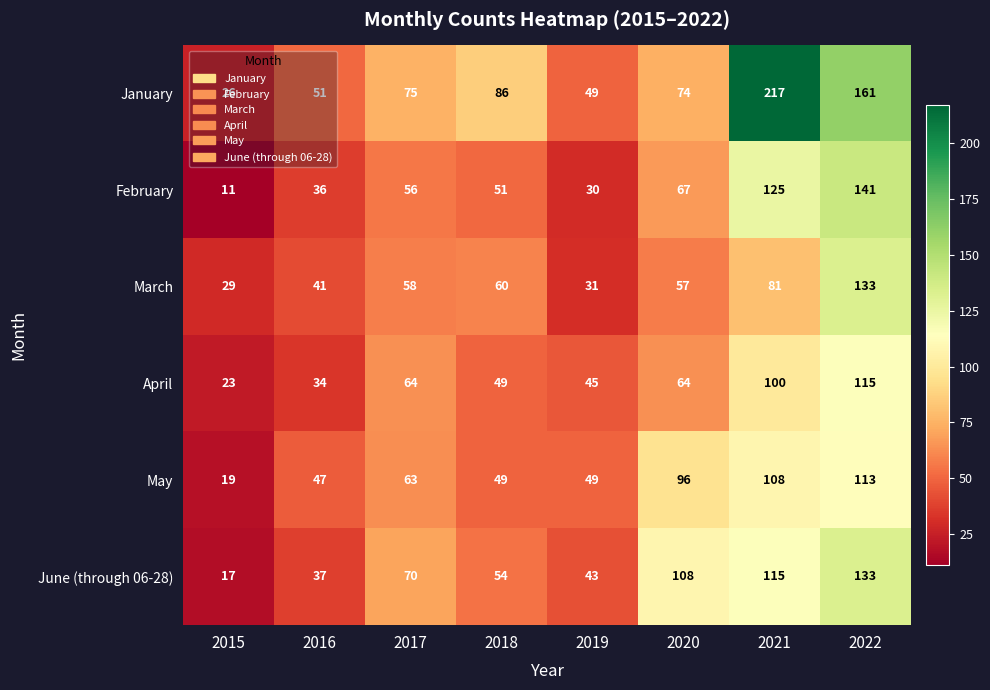

At which category is the sum across all series the highest?

2022